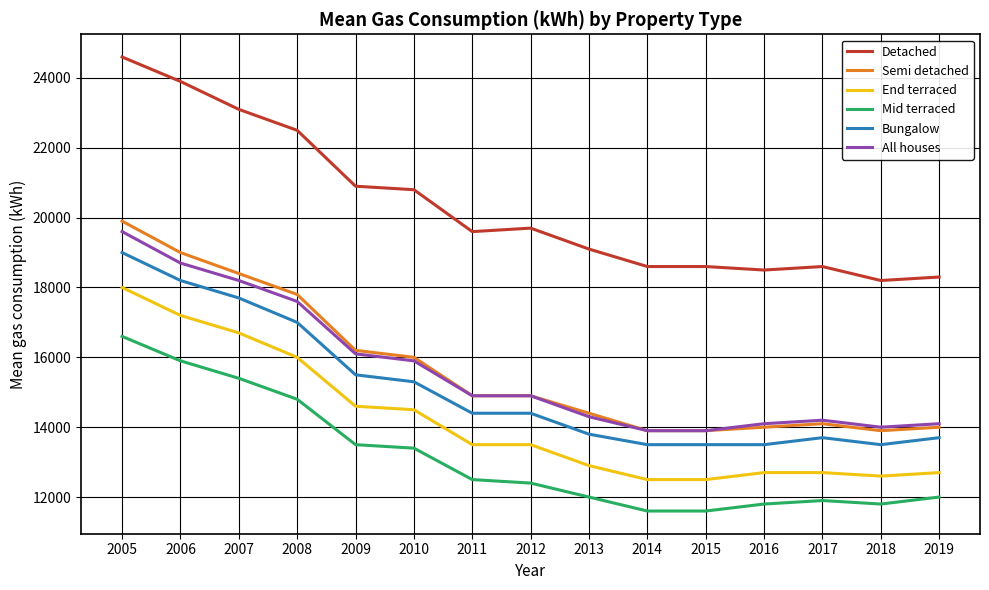

How many values in the Semi detached series are below 14900?

7